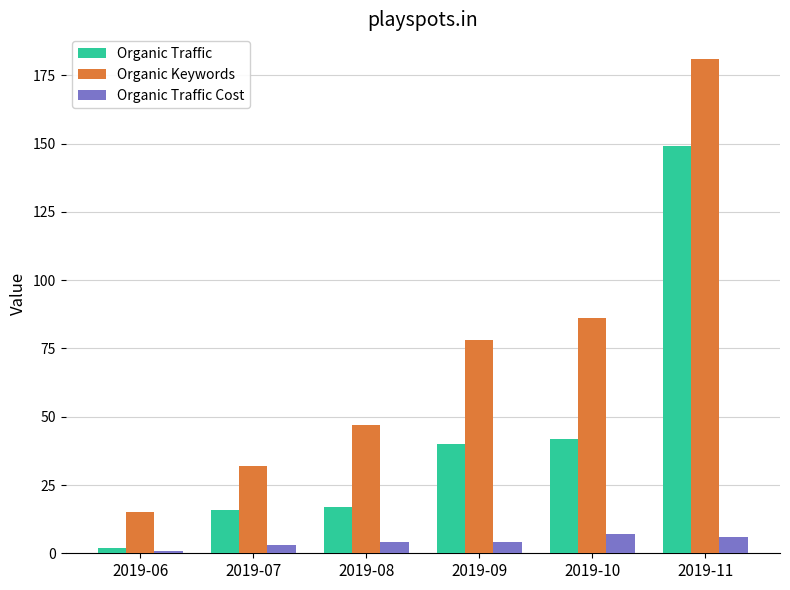

What is the maximum value shown in the chart?

181